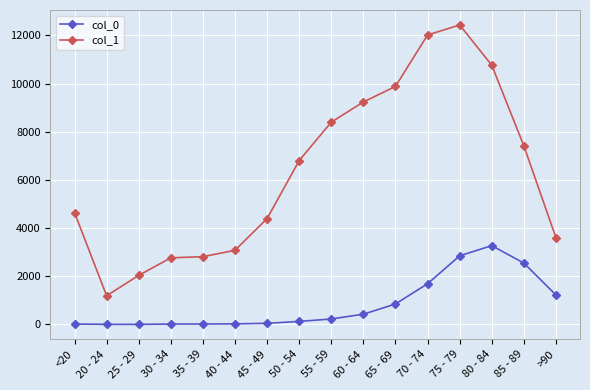

What is the label of the 4th point from the right?

75 - 79